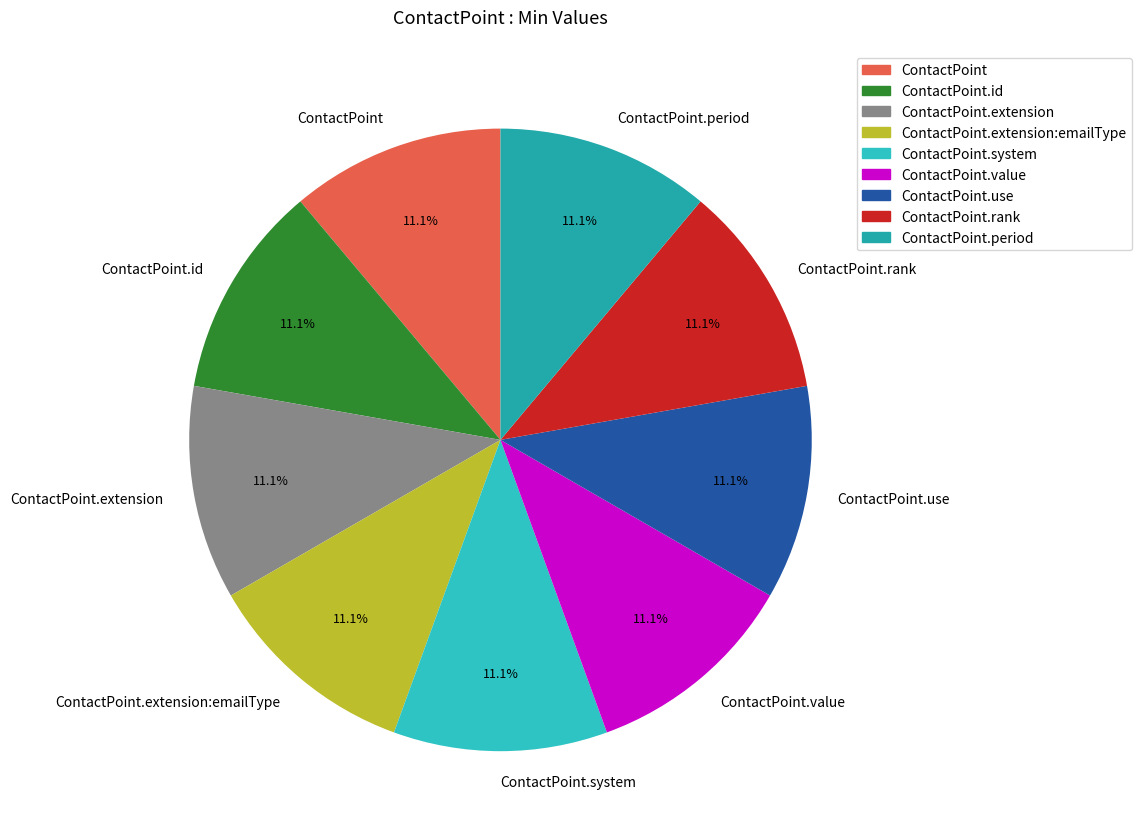

What is the total percentage of ContactPoint.id and ContactPoint.value?

22.2%